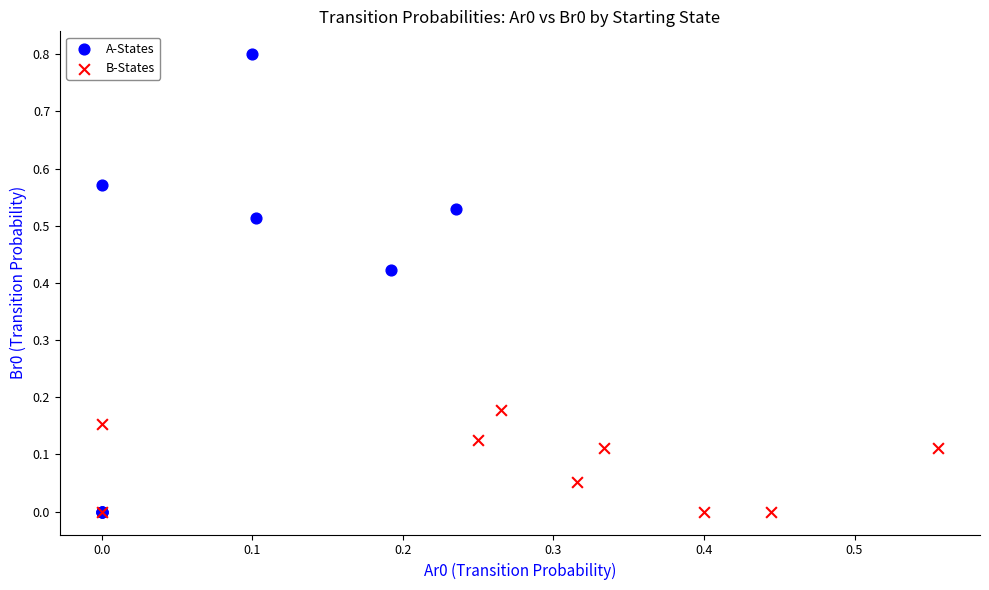

Which series reaches the maximum Y coordinate?

A-States